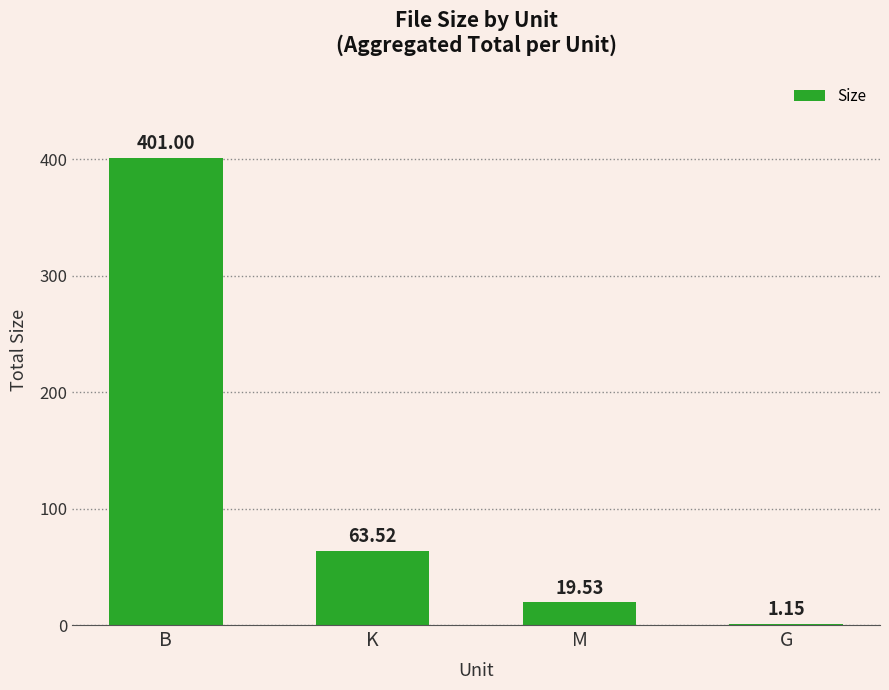

Which label corresponds to the largest value in the chart?

B